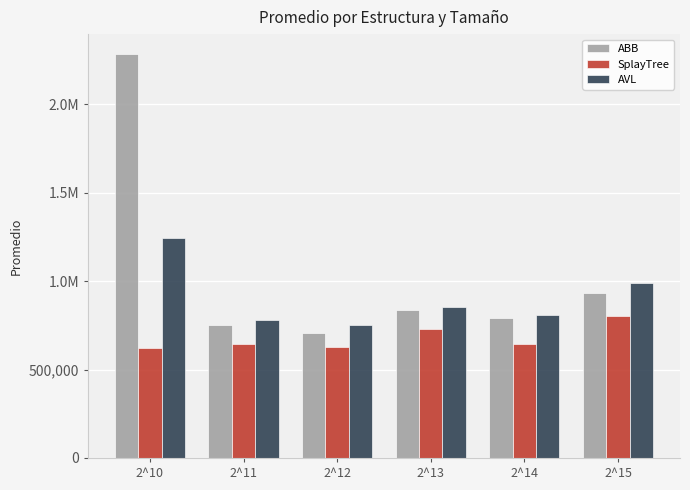

Does the chart contain any negative values?

No